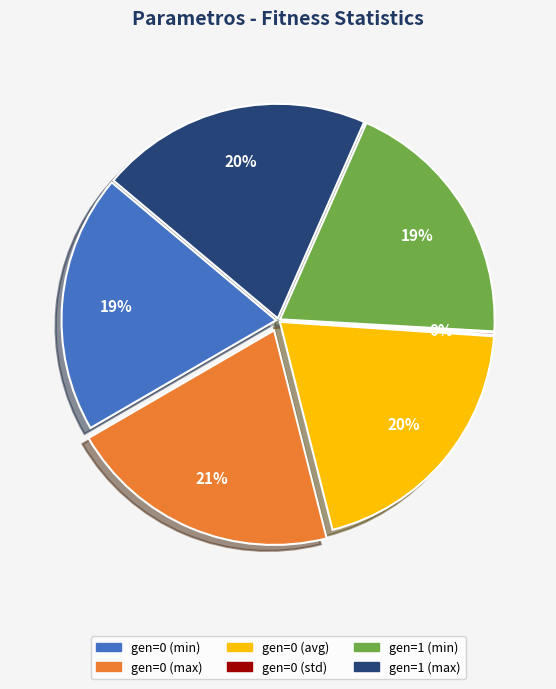

Is there a majority slice in this chart?

No